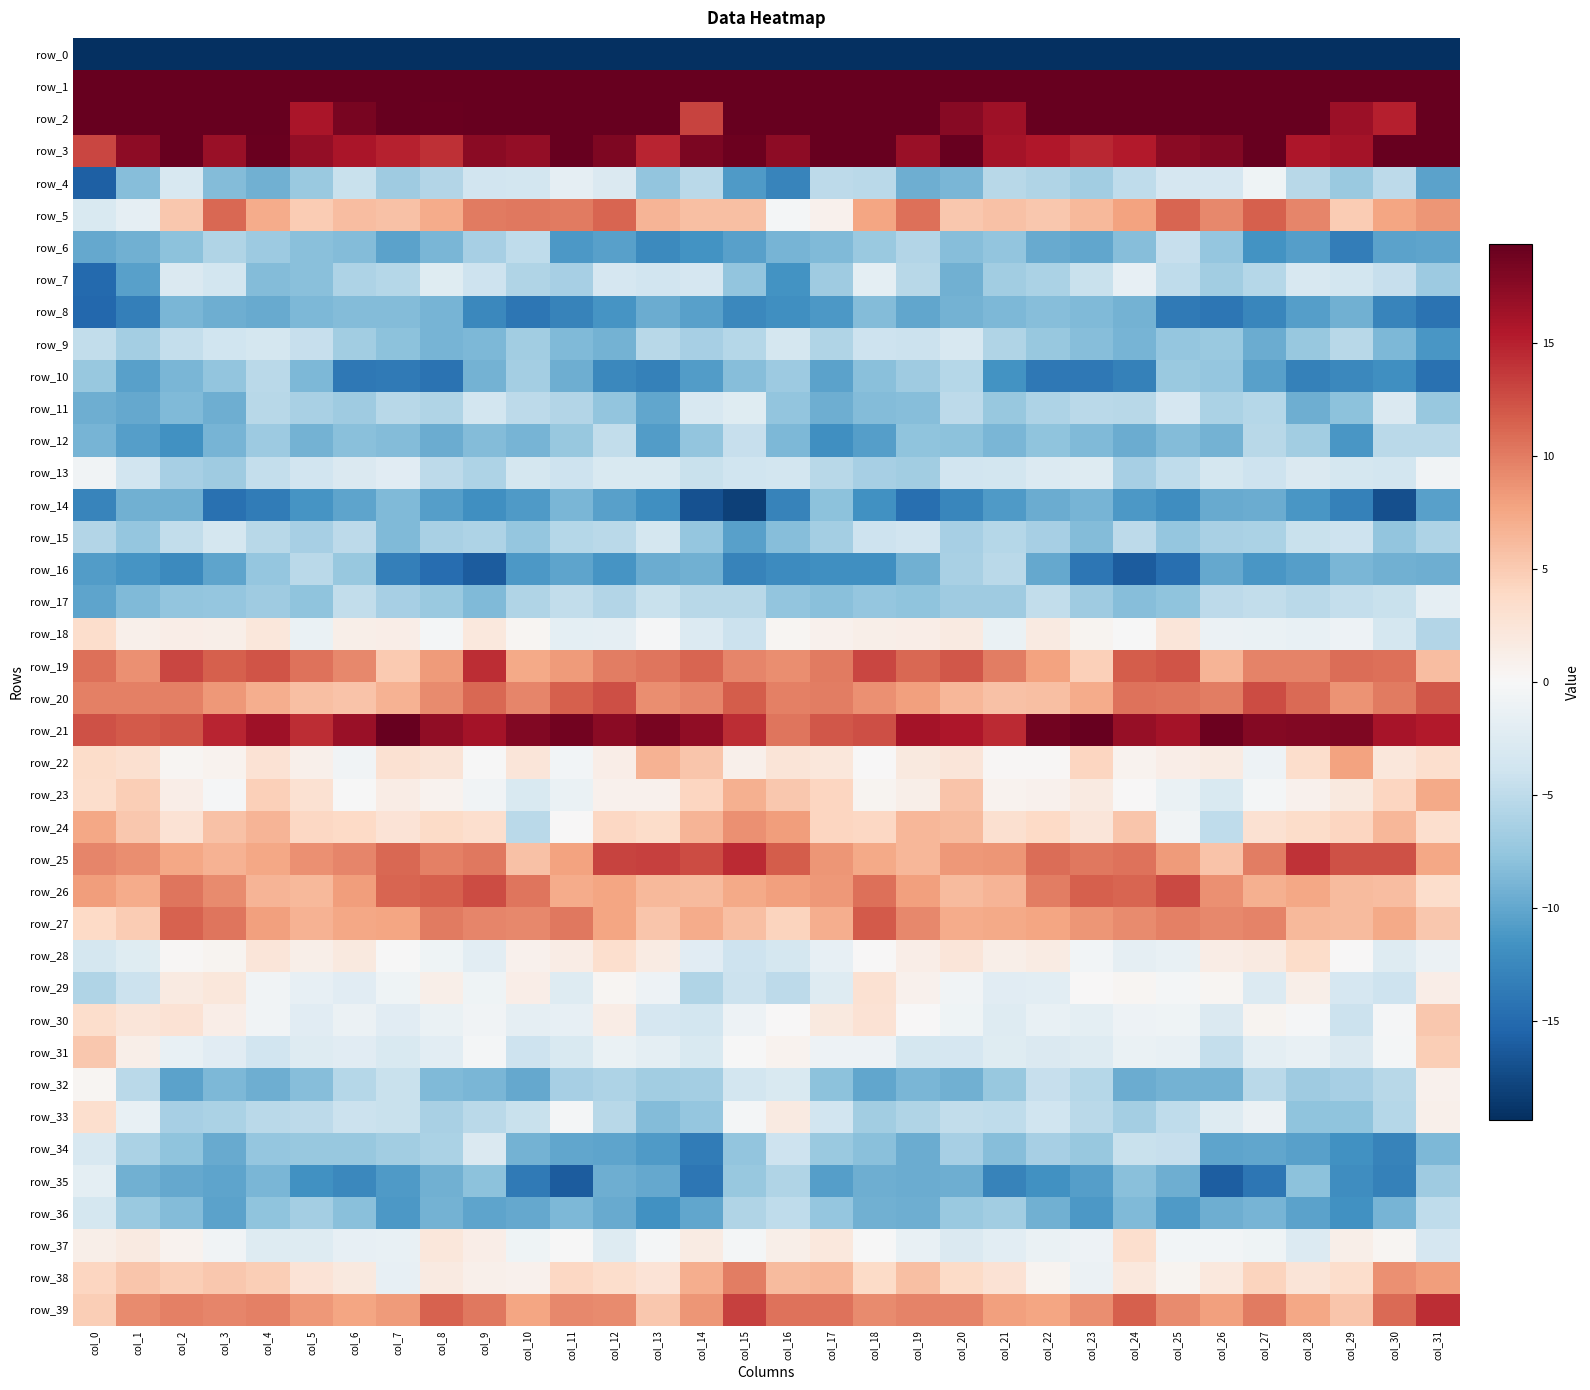

The row_1 series shows 88.9 at col_5. True or false?

False